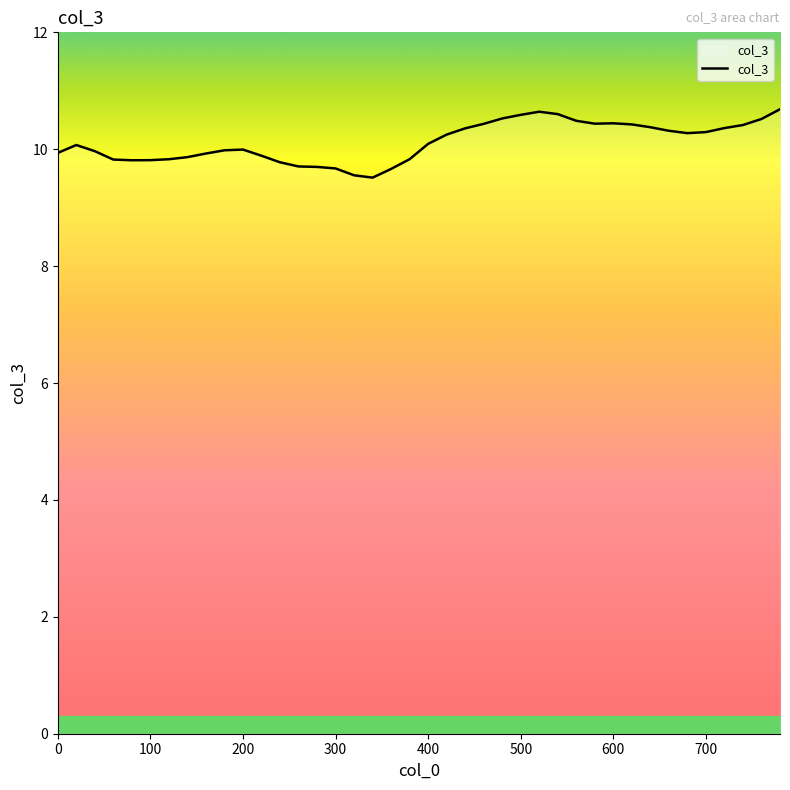

True or false: there are more than 0 points higher than both neighbors.

True